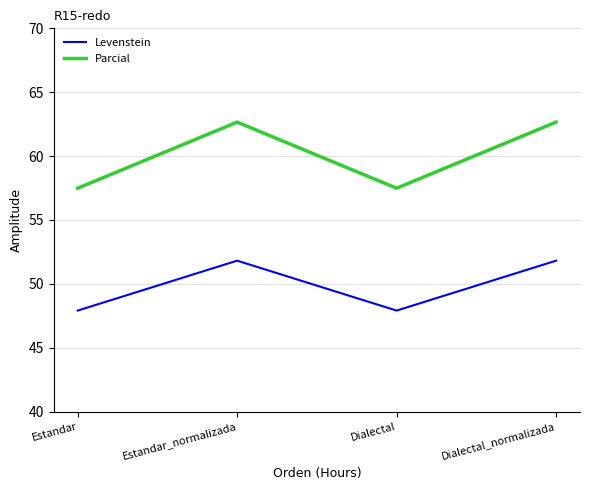

What is the maximum value for Parcial?

62.7